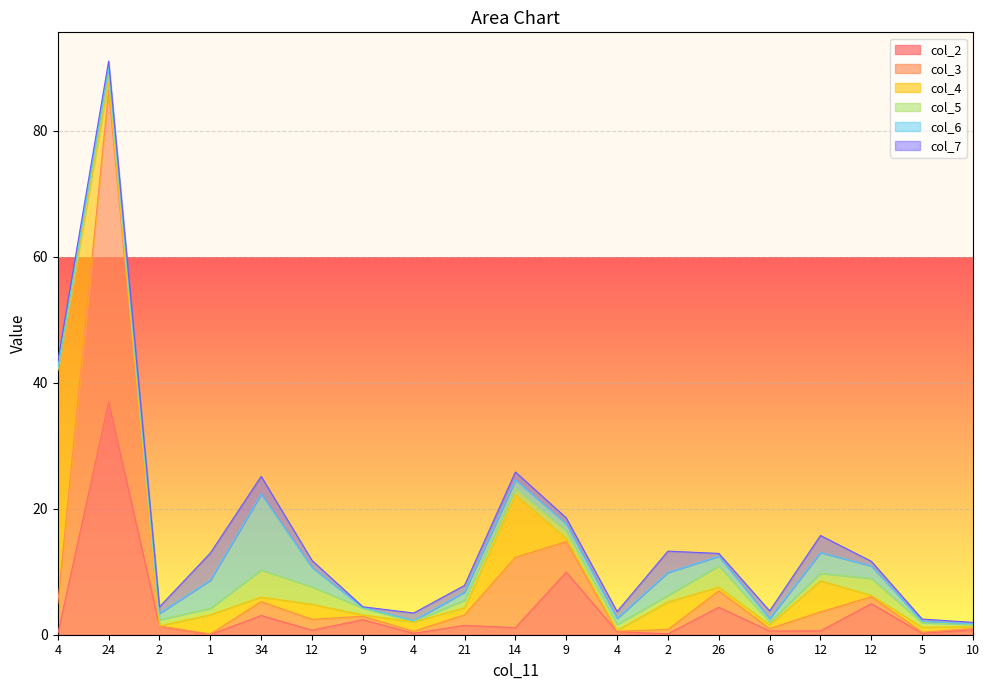

Between which two adjacent categories do col_7 and col_6 first intersect?

4 and 24